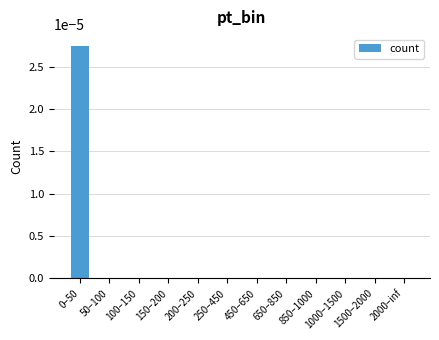

True or false: the data shows 0.0 at 100–150.

True